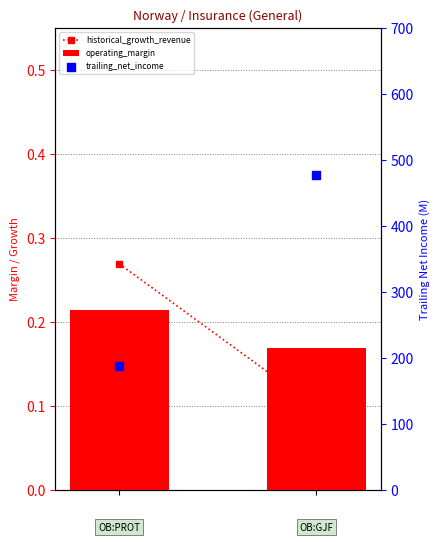

Which series contains the lowest Y value?

historical_growth_revenue